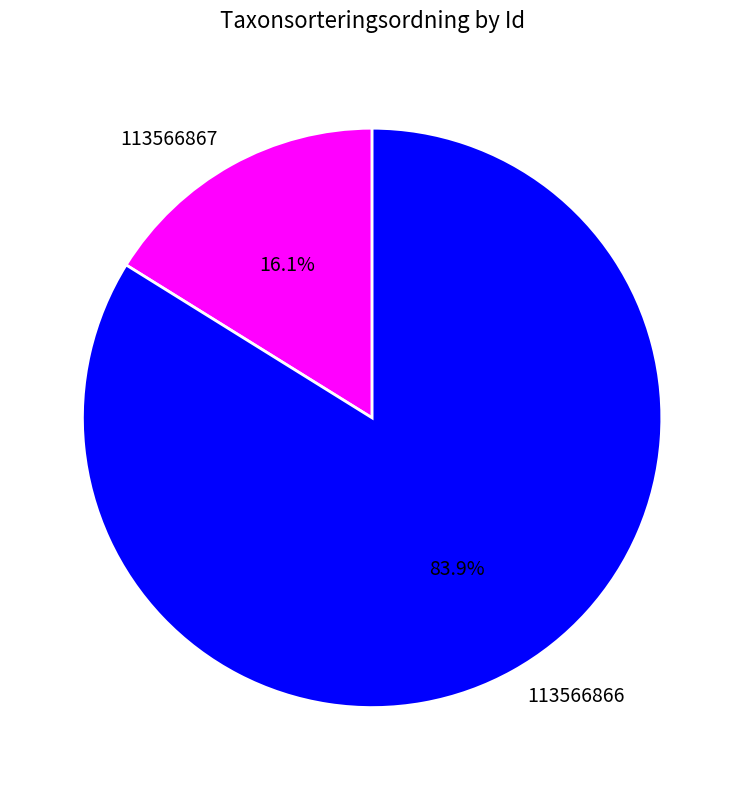

Count the number of slices in the pie.

2